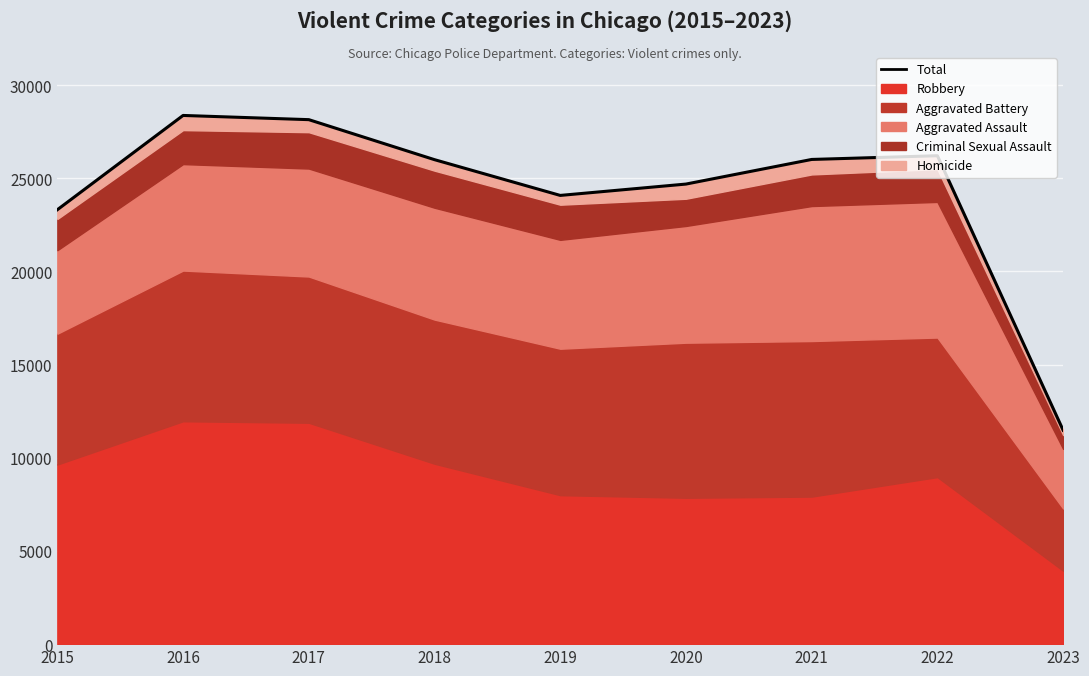

Between 2022 and 2019, which is larger?

2022